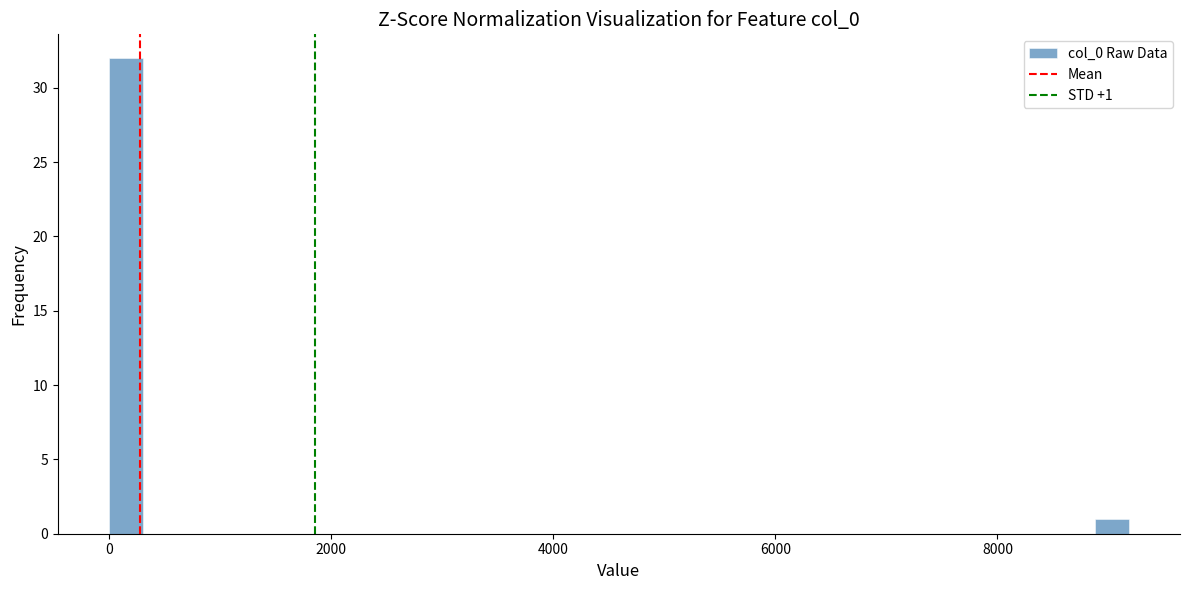

Read against the x-axis, roughly where is the centre of the tallest bar?

200